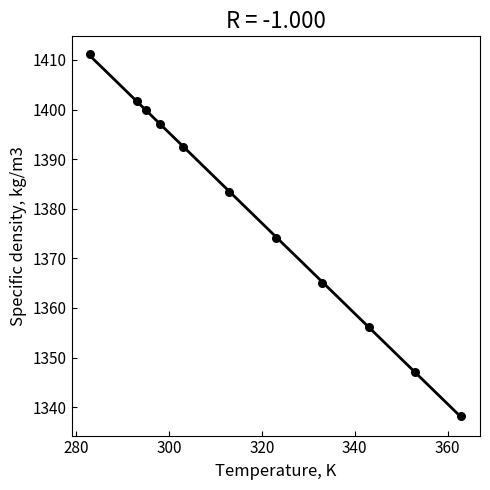

What is the average X value?

318.2